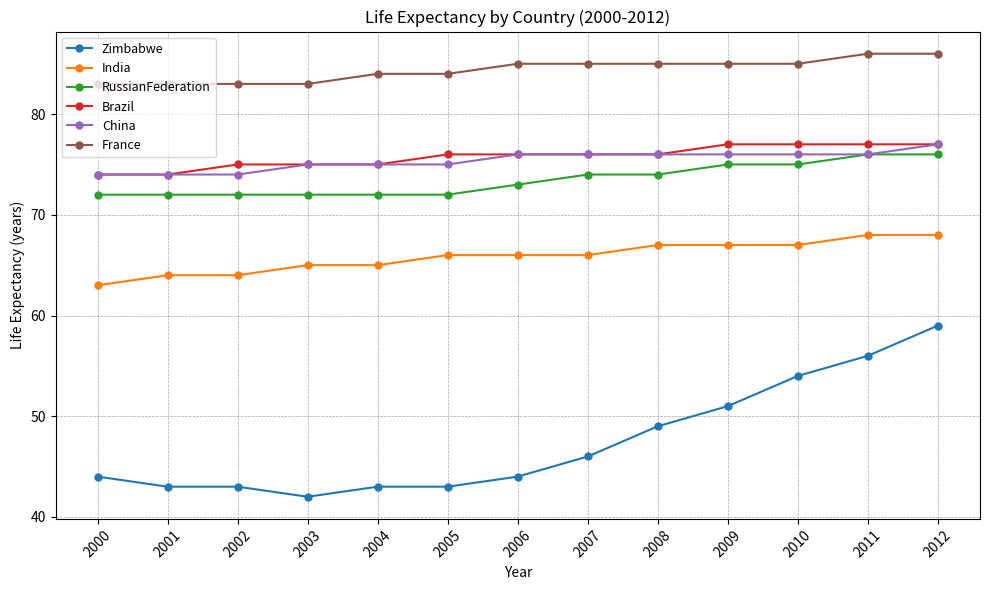

How many values in the China series are below 76?

6